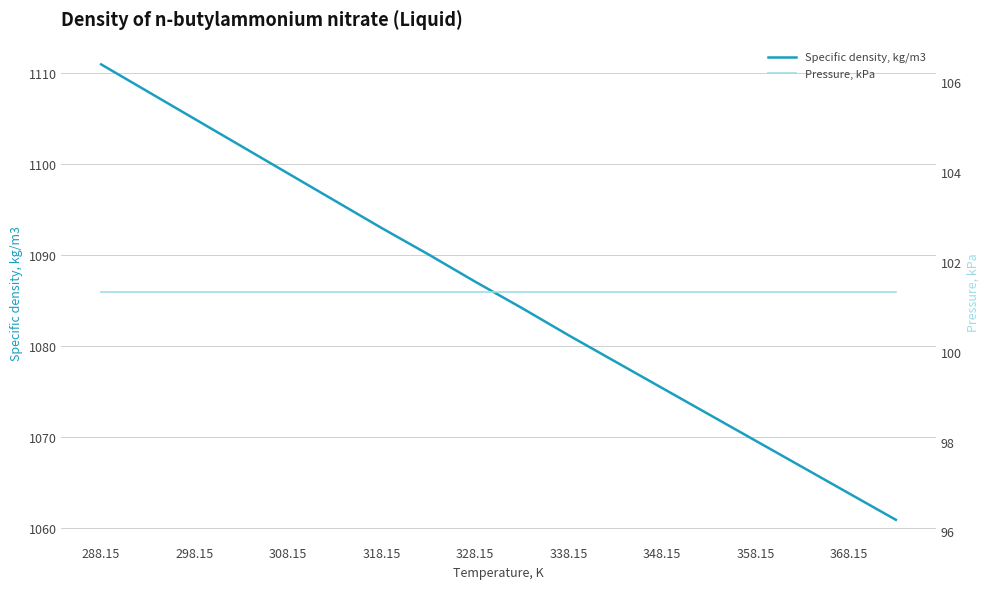

The value of Specific density, kg/m3 at 348.15 is 482.0. True or false?

False